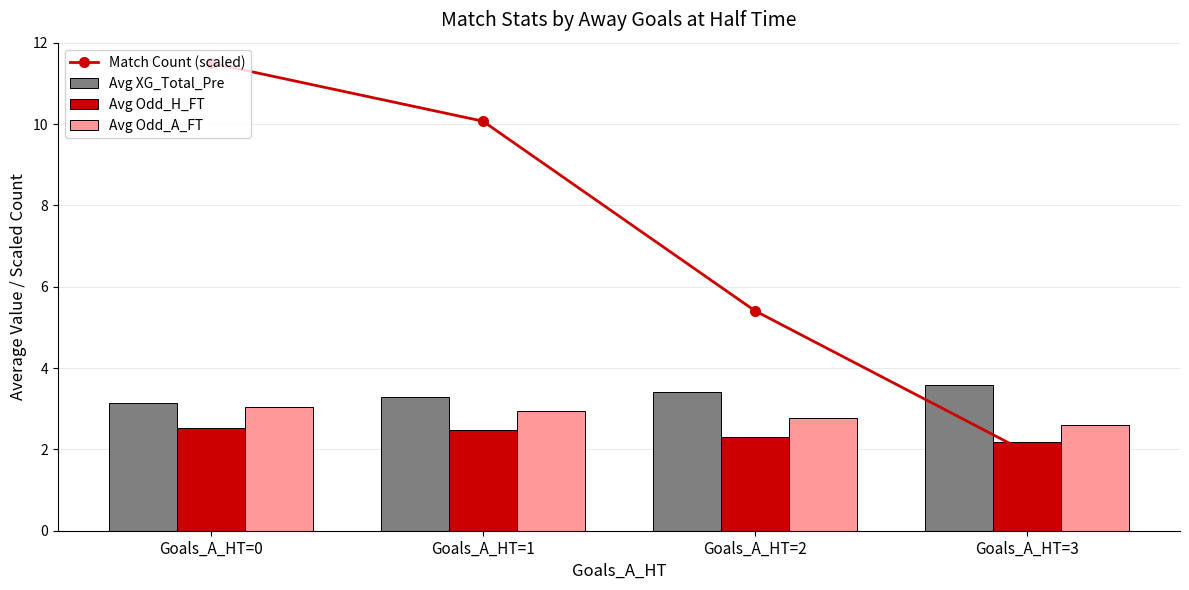

The Match Count (scaled) series shows 5.2 at Goals_A_HT=1. True or false?

False